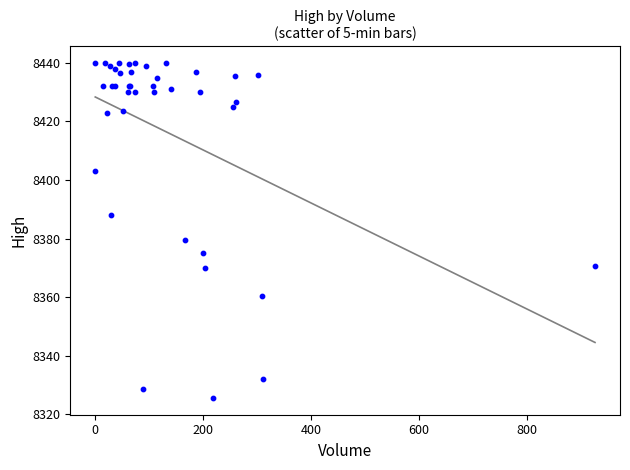

What Y value in the scatter plot is closest to 8382?

8379.5